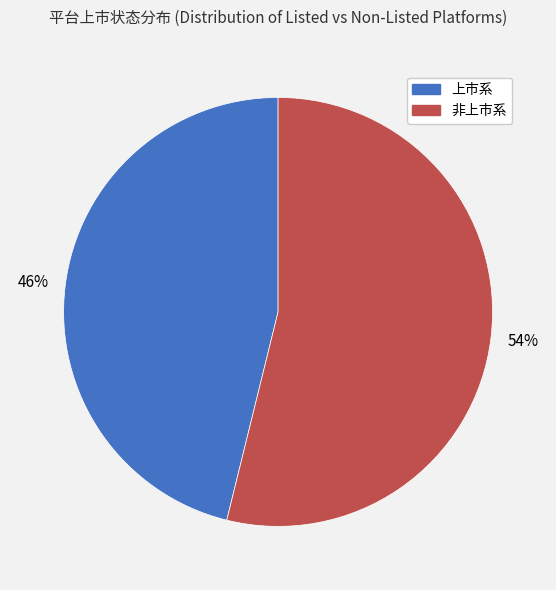

Is there a majority slice in this chart?

Yes